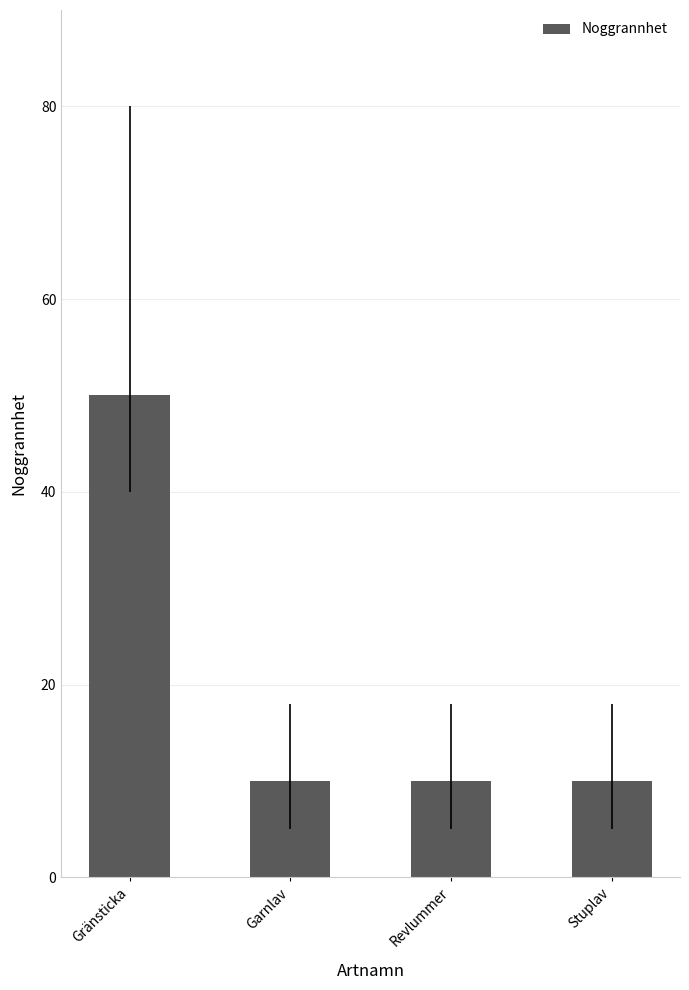

What is the approximate value at Garnlav?

10